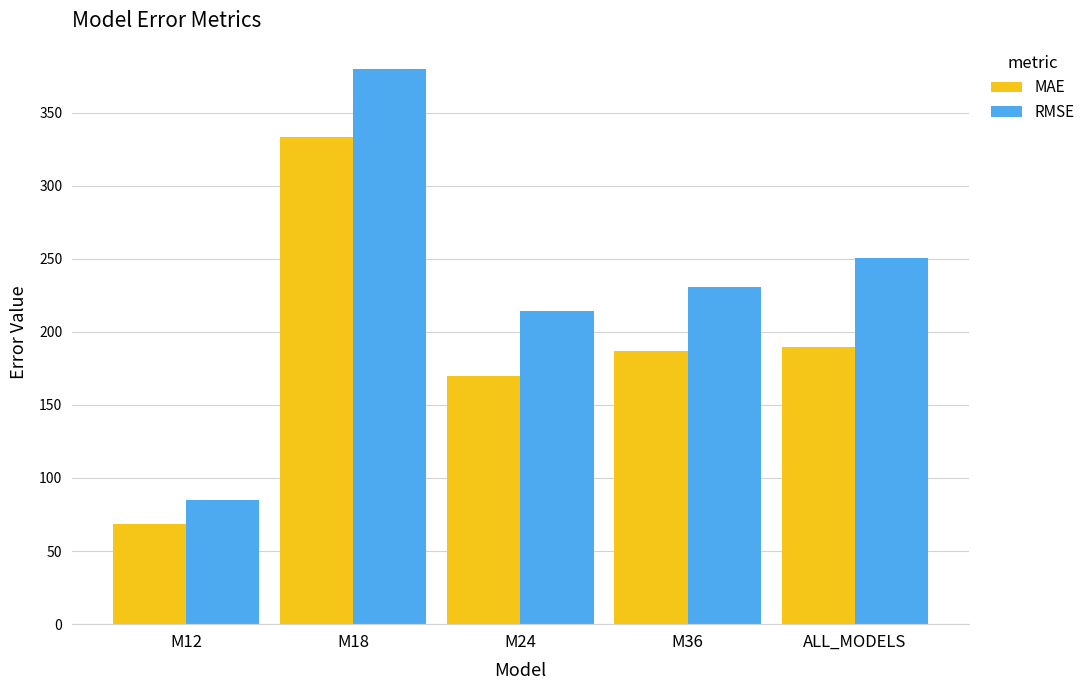

What is the value of the RMSE bar at the 2nd from the left?

380.0